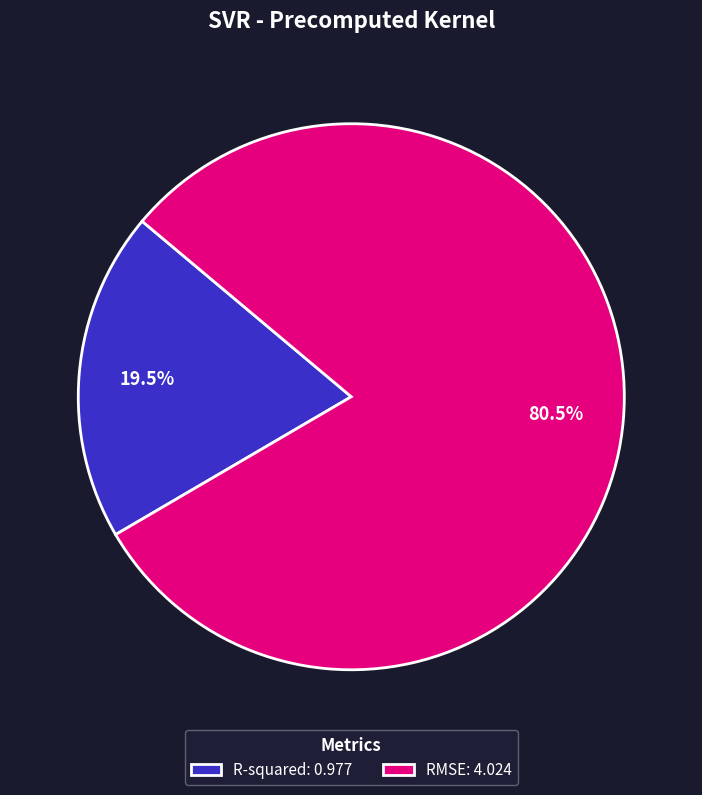

Which slice represents more than half of the pie?

RMSE